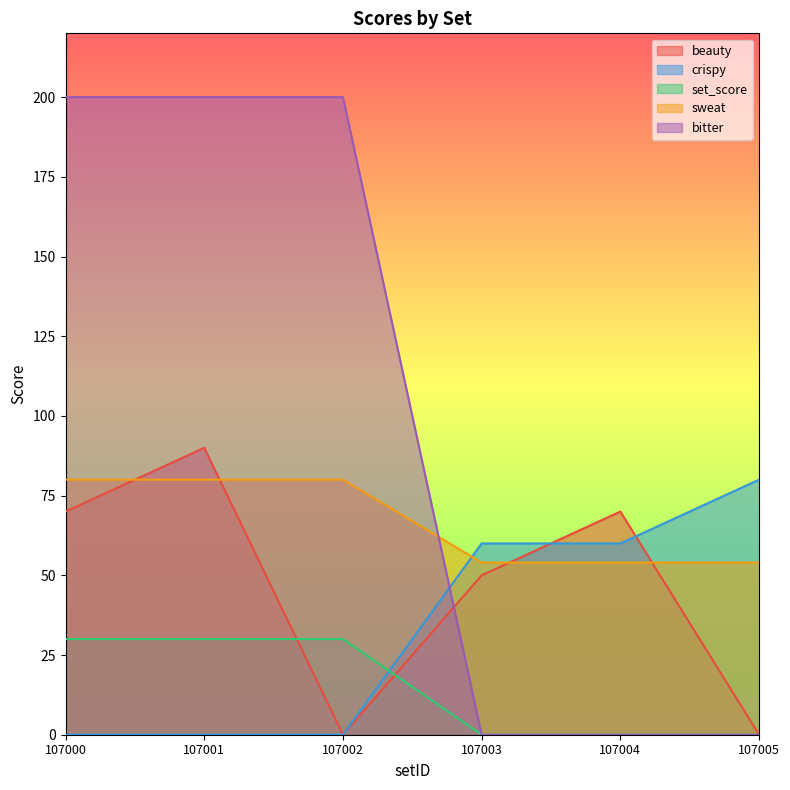

What is the sum of all bitter values?

600